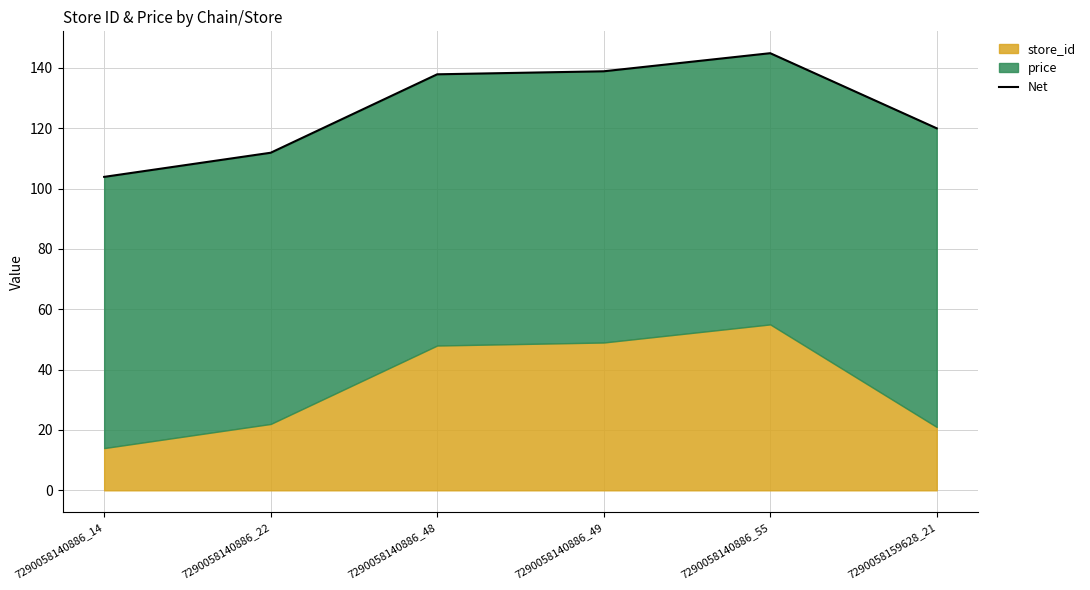

List the labels in order of value, smallest first.

7290058140886_14, 7290058140886_22, 7290058159628_21, 7290058140886_48, 7290058140886_49, 7290058140886_55